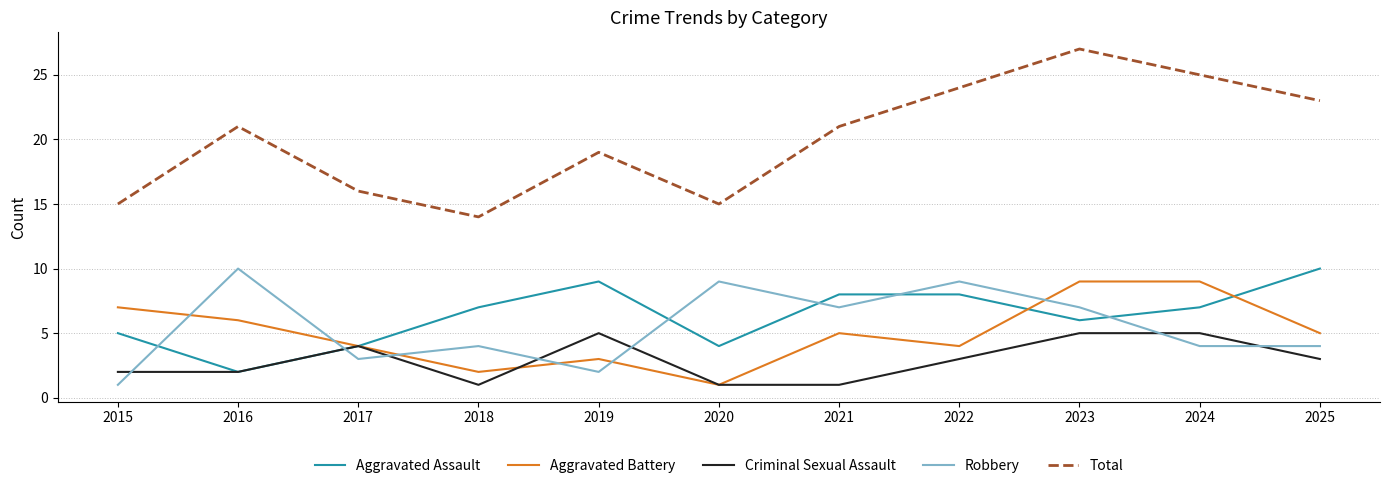

At which category does Aggravated Assault reach its first local peak?

2019